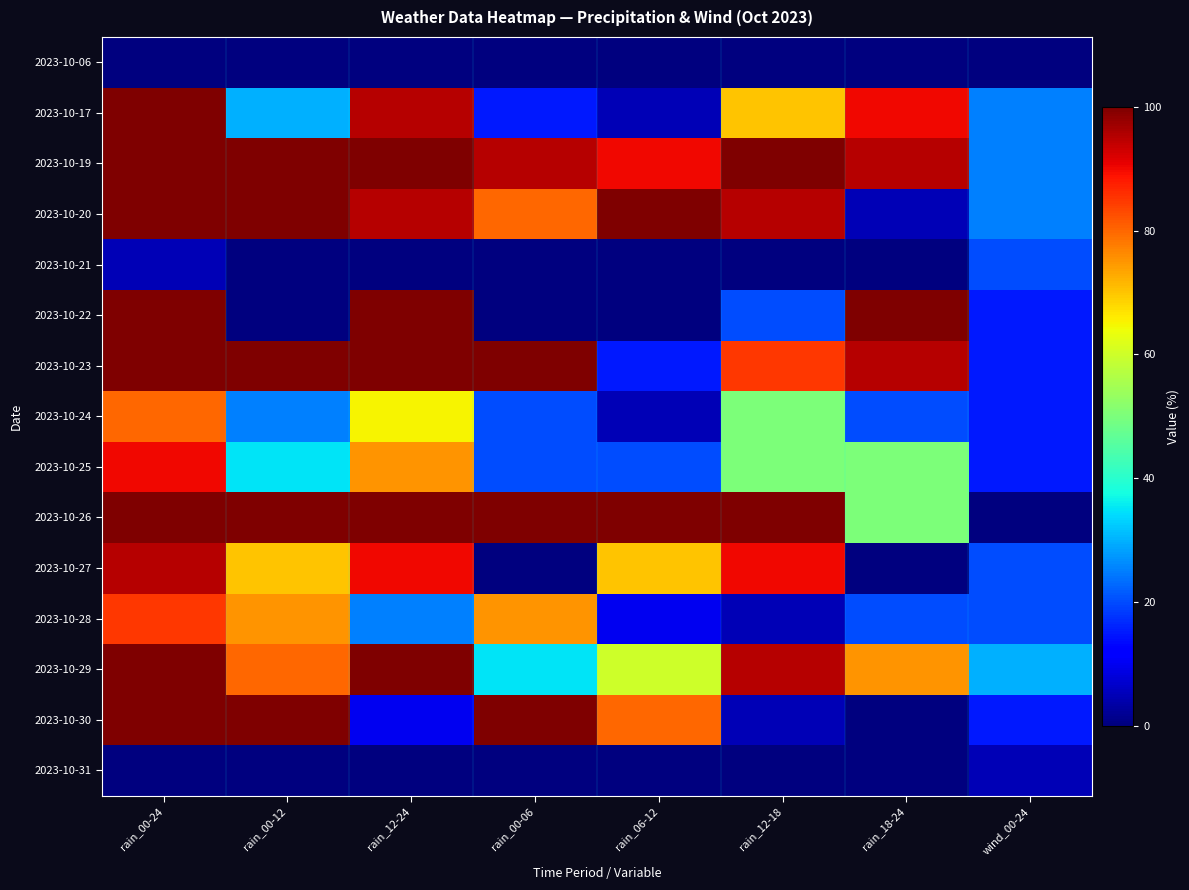

Reading right to left, what are all the values shown in this chart?

2023-10-06: wind_00-24=0	rain_18-24=0	rain_12-18=0	rain_06-12=0	rain_00-06=0	rain_12-24=0	rain_00-12=0	rain_00-24=0
2023-10-17: wind_00-24=25	rain_18-24=90	rain_12-18=70	rain_06-12=5	rain_00-06=15	rain_12-24=95	rain_00-12=30	rain_00-24=100
2023-10-19: wind_00-24=25	rain_18-24=95	rain_12-18=100	rain_06-12=90	rain_00-06=95	rain_12-24=100	rain_00-12=100	rain_00-24=100
2023-10-20: wind_00-24=25	rain_18-24=5	rain_12-18=95	rain_06-12=100	rain_00-06=80	rain_12-24=95	rain_00-12=100	rain_00-24=100
2023-10-21: wind_00-24=20	rain_18-24=0	rain_12-18=0	rain_06-12=0	rain_00-06=0	rain_12-24=0	rain_00-12=0	rain_00-24=5
2023-10-22: wind_00-24=15	rain_18-24=100	rain_12-18=20	rain_06-12=0	rain_00-06=0	rain_12-24=100	rain_00-12=0	rain_00-24=100
2023-10-23: wind_00-24=15	rain_18-24=95	rain_12-18=85	rain_06-12=15	rain_00-06=100	rain_12-24=100	rain_00-12=100	rain_00-24=100
2023-10-24: wind_00-24=15	rain_18-24=20	rain_12-18=50	rain_06-12=5	rain_00-06=20	rain_12-24=65	rain_00-12=25	rain_00-24=80
2023-10-25: wind_00-24=15	rain_18-24=50	rain_12-18=50	rain_06-12=20	rain_00-06=20	rain_12-24=75	rain_00-12=35	rain_00-24=90
2023-10-26: wind_00-24=0	rain_18-24=50	rain_12-18=100	rain_06-12=100	rain_00-06=100	rain_12-24=100	rain_00-12=100	rain_00-24=100
2023-10-27: wind_00-24=20	rain_18-24=0	rain_12-18=90	rain_06-12=70	rain_00-06=0	rain_12-24=90	rain_00-12=70	rain_00-24=95
2023-10-28: wind_00-24=20	rain_18-24=20	rain_12-18=5	rain_06-12=10	rain_00-06=75	rain_12-24=25	rain_00-12=75	rain_00-24=85
2023-10-29: wind_00-24=30	rain_18-24=75	rain_12-18=95	rain_06-12=60	rain_00-06=35	rain_12-24=100	rain_00-12=80	rain_00-24=100
2023-10-30: wind_00-24=15	rain_18-24=0	rain_12-18=5	rain_06-12=80	rain_00-06=100	rain_12-24=10	rain_00-12=100	rain_00-24=100
2023-10-31: wind_00-24=5	rain_18-24=0	rain_12-18=0	rain_06-12=0	rain_00-06=0	rain_12-24=0	rain_00-12=0	rain_00-24=0